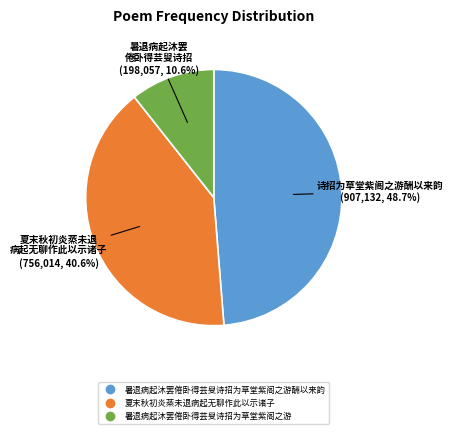

Is there any slice that represents more than half of the pie?

No